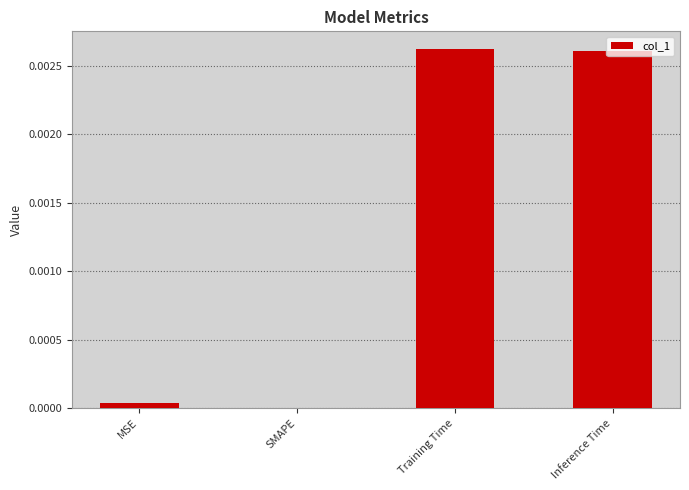

The chart shows a value of 0.0 at MSE. True or false?

True